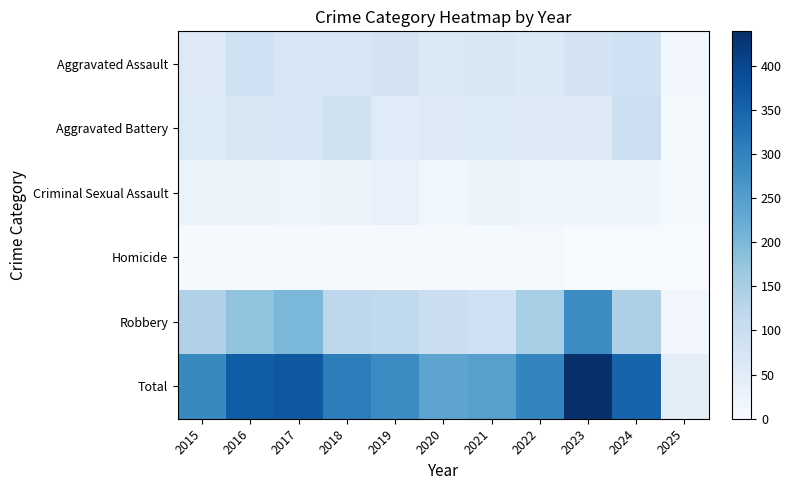

Reading right to left, list all the values displayed in this chart.

Aggravated Assault: 2025=13	2024=88	2023=79	2022=61	2021=66	2020=62	2019=80	2018=72	2017=72	2016=88	2015=56
Aggravated Battery: 2025=7	2024=95	2023=55	2022=56	2021=60	2020=57	2019=53	2018=86	2017=71	2016=66	2015=60
Criminal Sexual Assault: 2025=7	2024=20	2023=18	2022=21	2021=26	2020=16	2019=31	2018=24	2017=22	2016=26	2015=29
Homicide: 2025=0	2024=3	2023=3	2022=7	2021=6	2020=5	2019=4	2018=4	2017=4	2016=4	2015=5
Robbery: 2025=15	2024=144	2023=284	2022=151	2021=88	2020=97	2019=116	2018=121	2017=202	2016=178	2015=139
Total: 2025=42	2024=350	2023=439	2022=296	2021=246	2020=237	2019=284	2018=307	2017=371	2016=362	2015=289